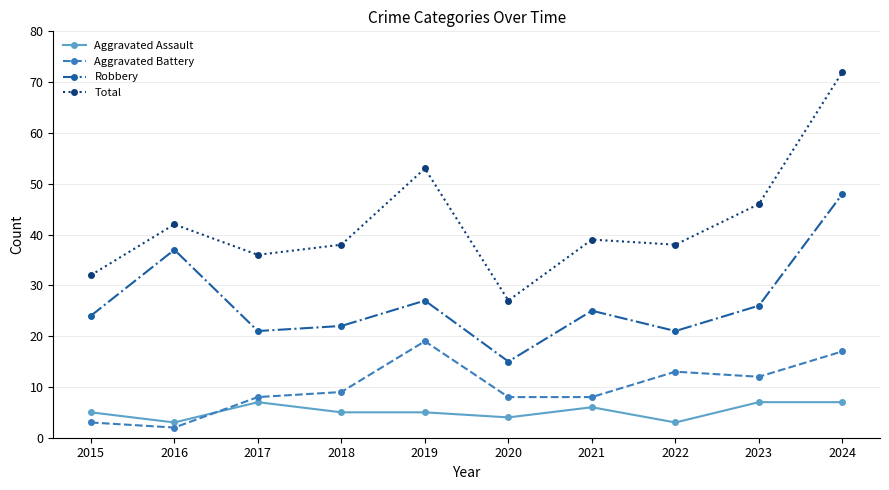

How many lines are shown in the chart?

4